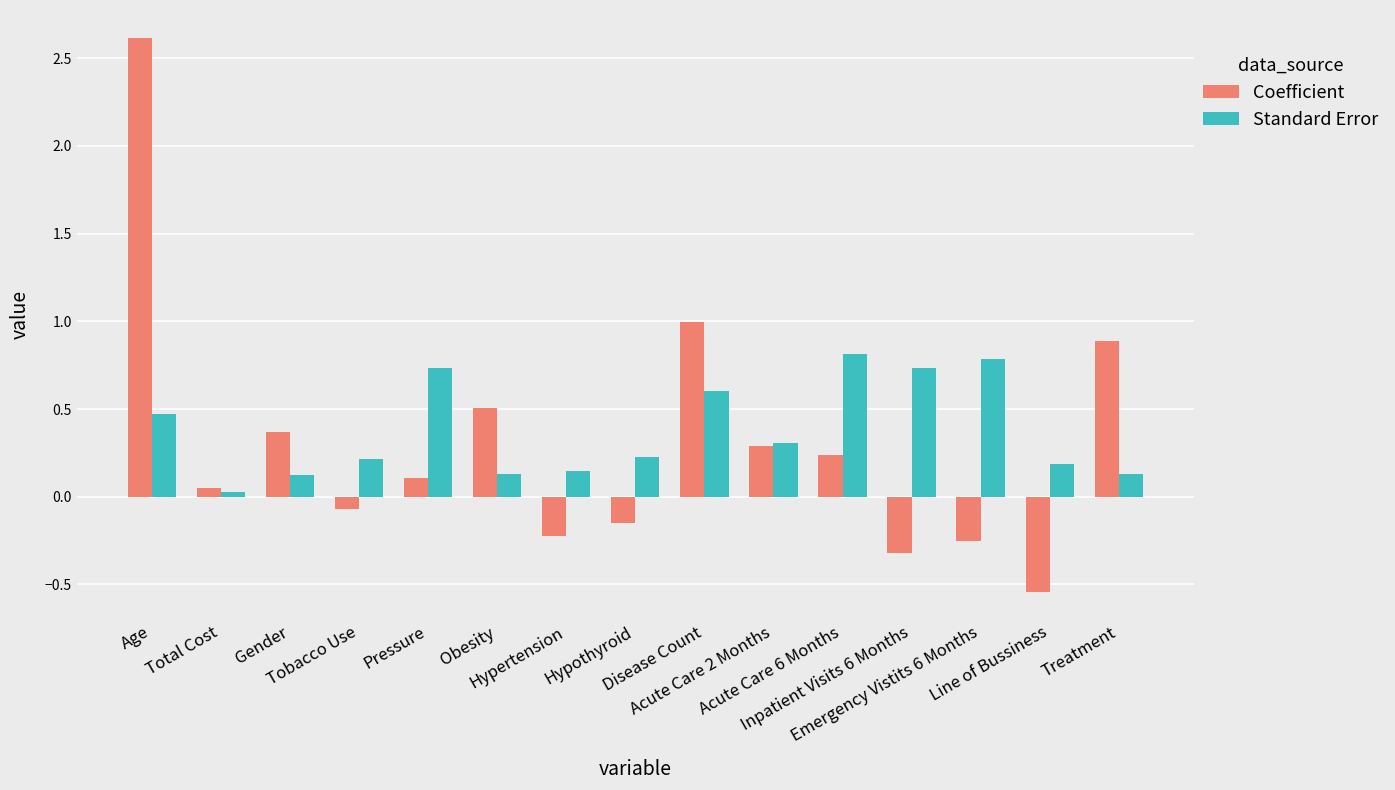

What are all the series names shown in the legend?

Coefficient, Standard Error